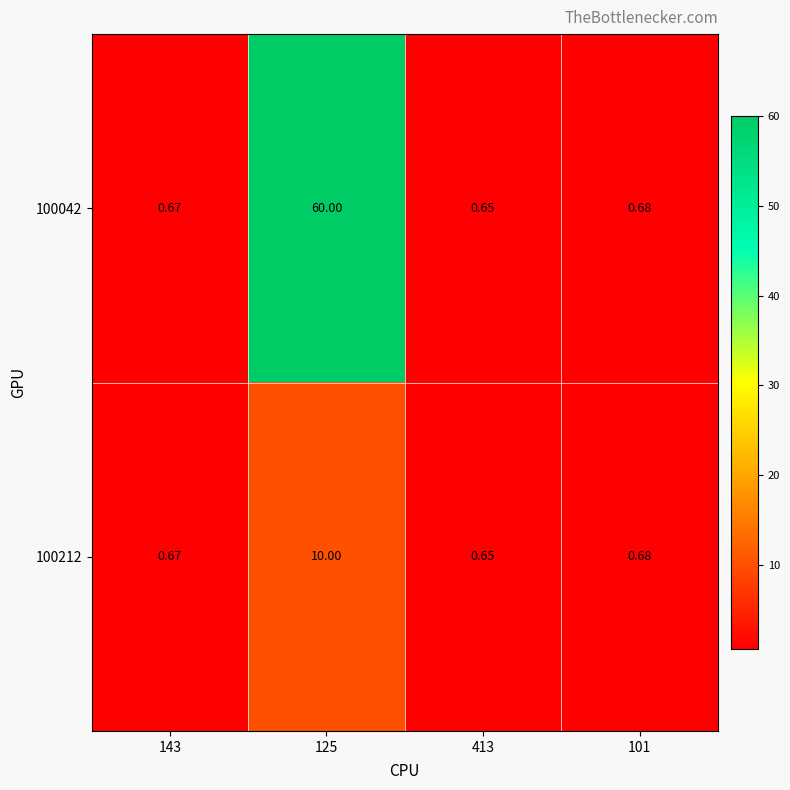

Is the value of 100212 at 101 greater than the value of 100042 at 143?

Yes